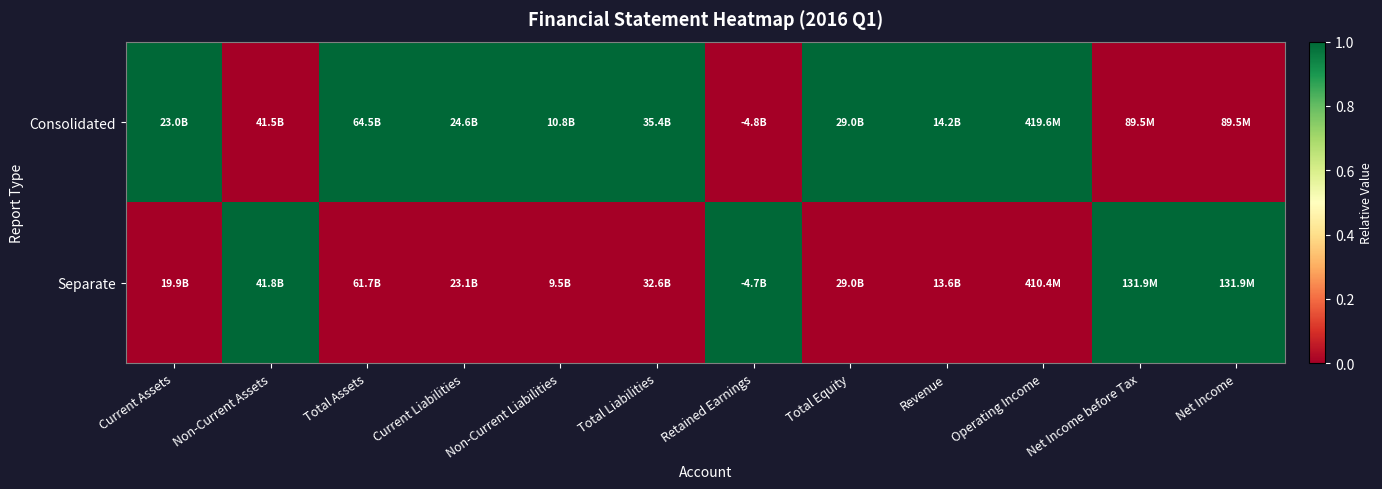

Which category has the lowest value across all series?

Non-Current Assets